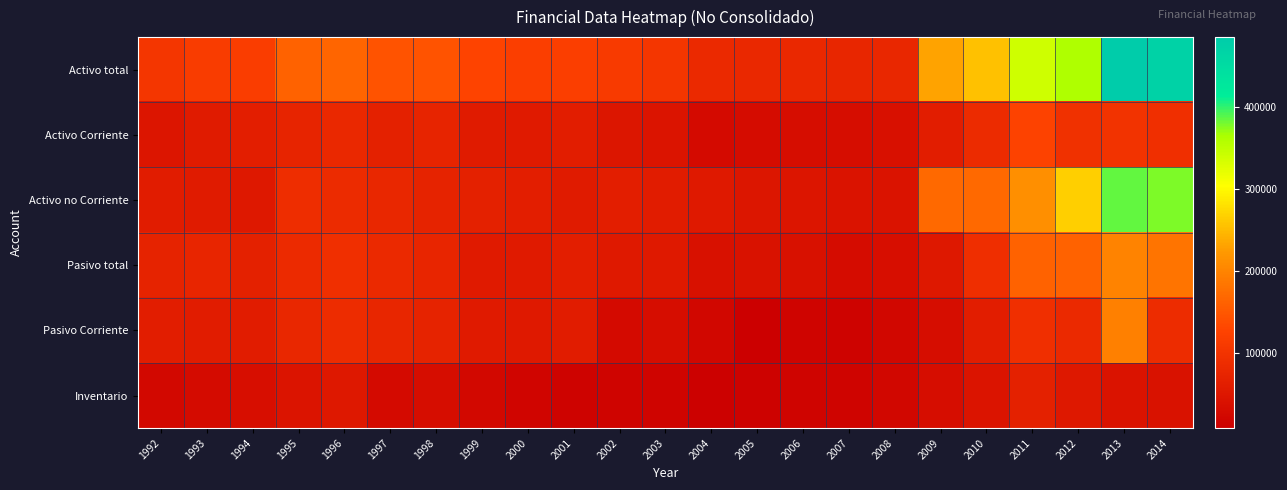

At how many categories does at least one series exceed 257885?

4